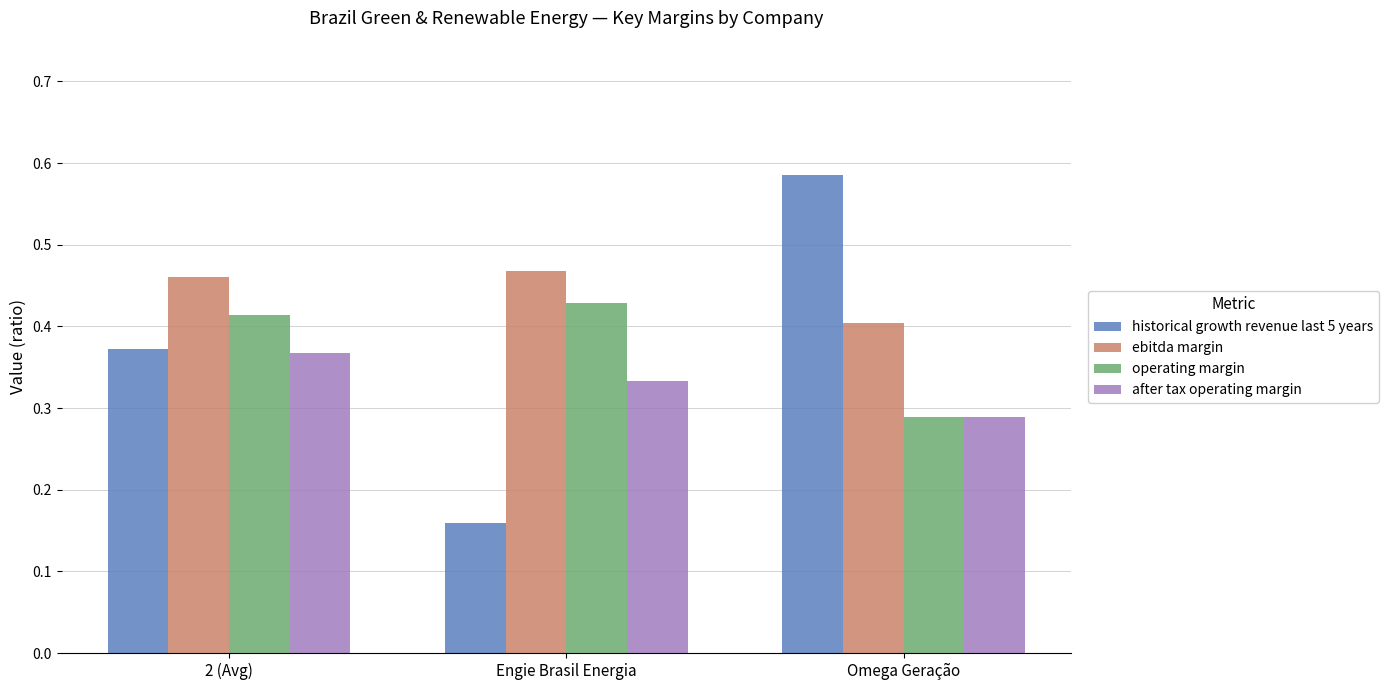

At which label does after tax operating margin reach its peak?

2 (Avg)